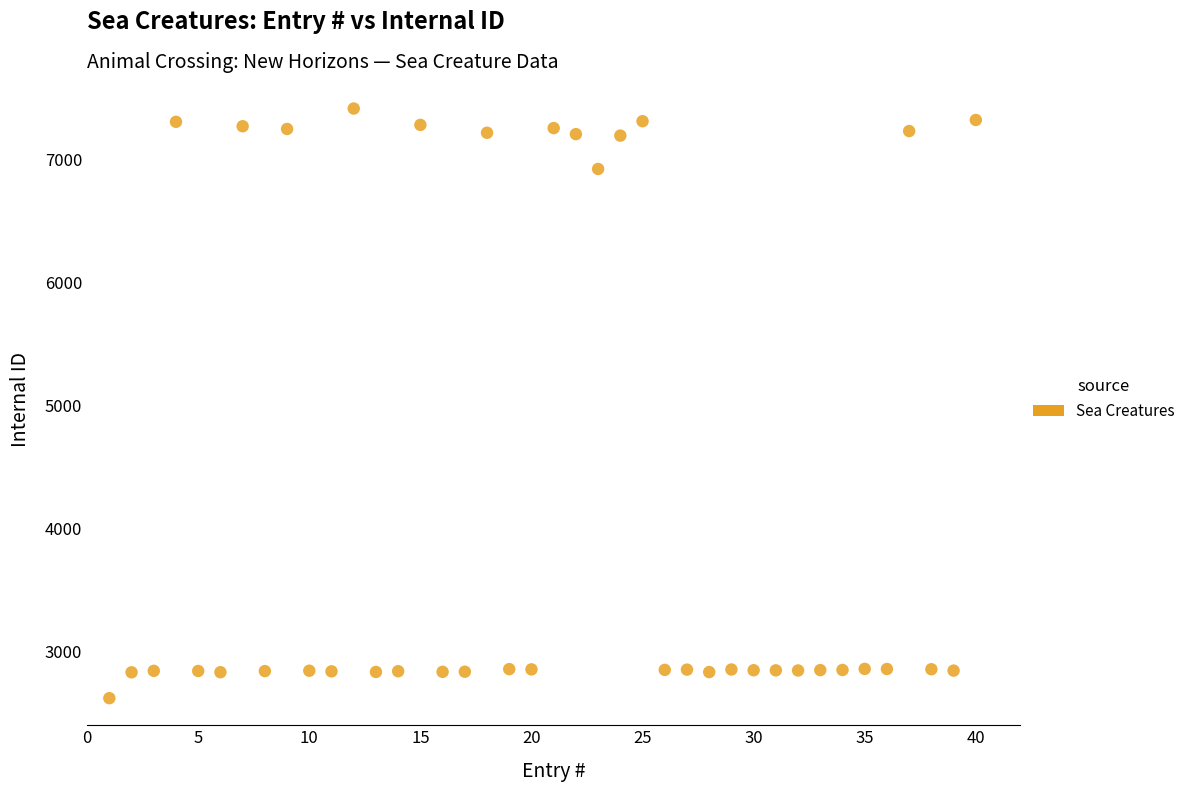

What is the range of X values (max minus min)?

39